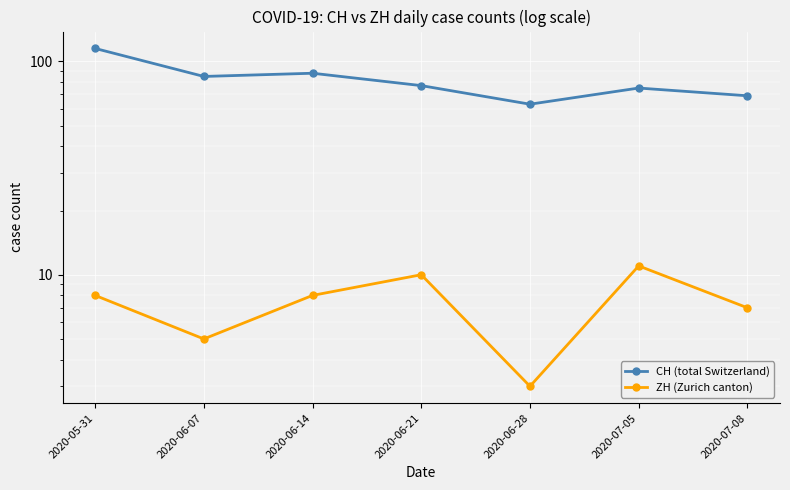

Where does the CH (total Switzerland) series first go above 77?

2020-05-31